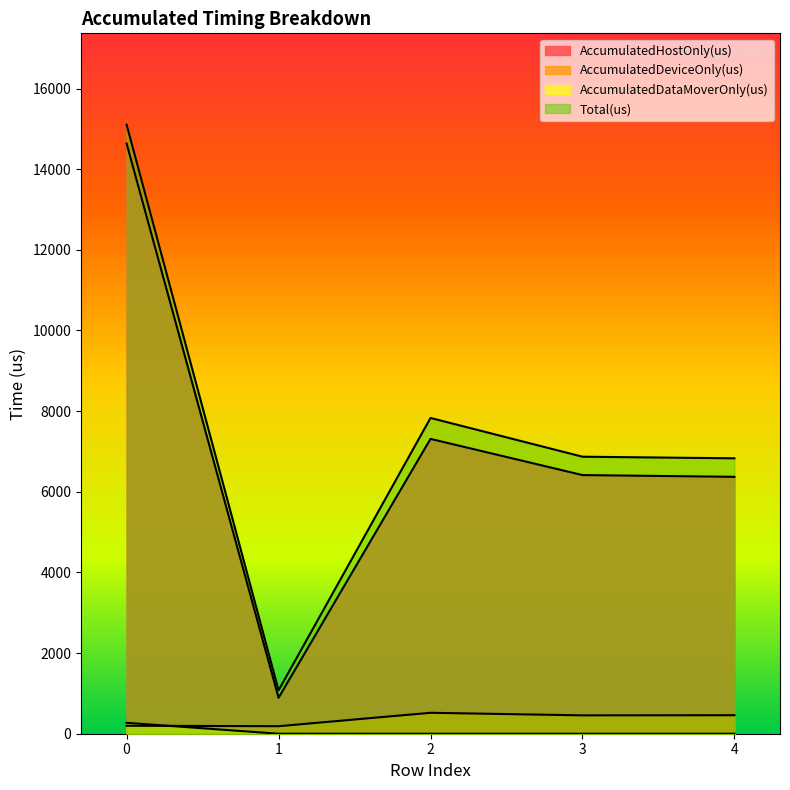

How many interior local peaks does the Total(us) series have?

1